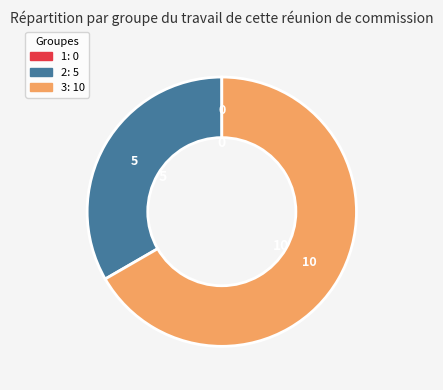

Which slice is the largest?

3